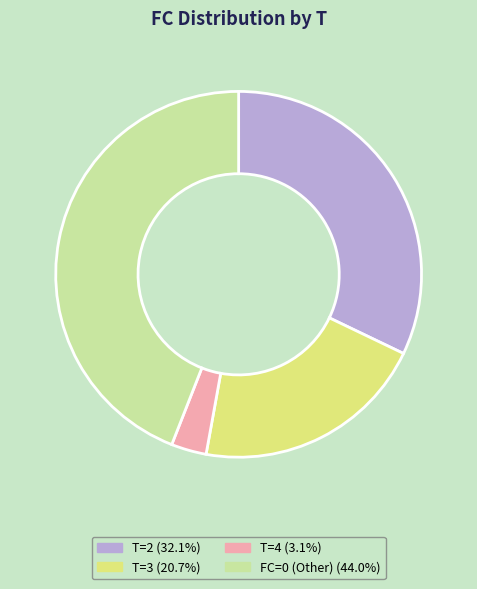

Does any single category account for the majority?

No